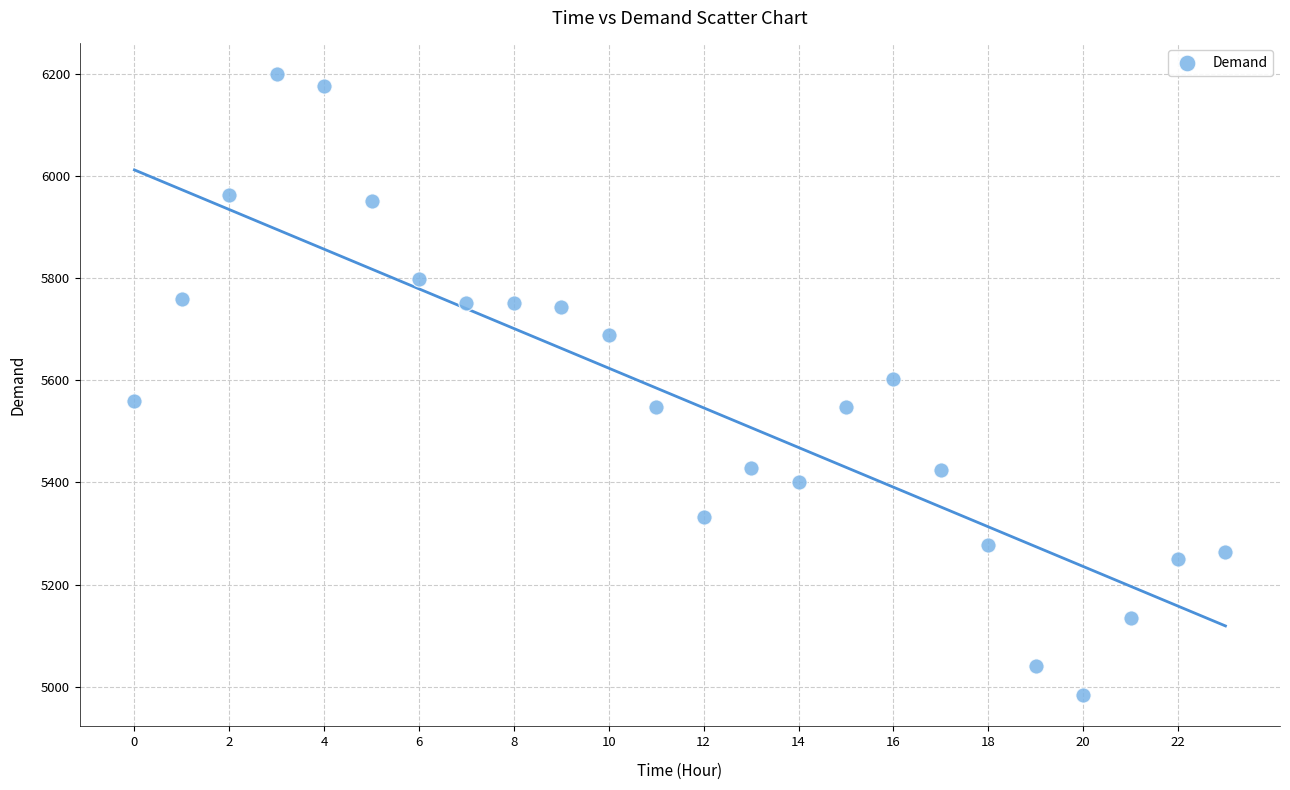

What is the range of Y values (max minus min)?

1216